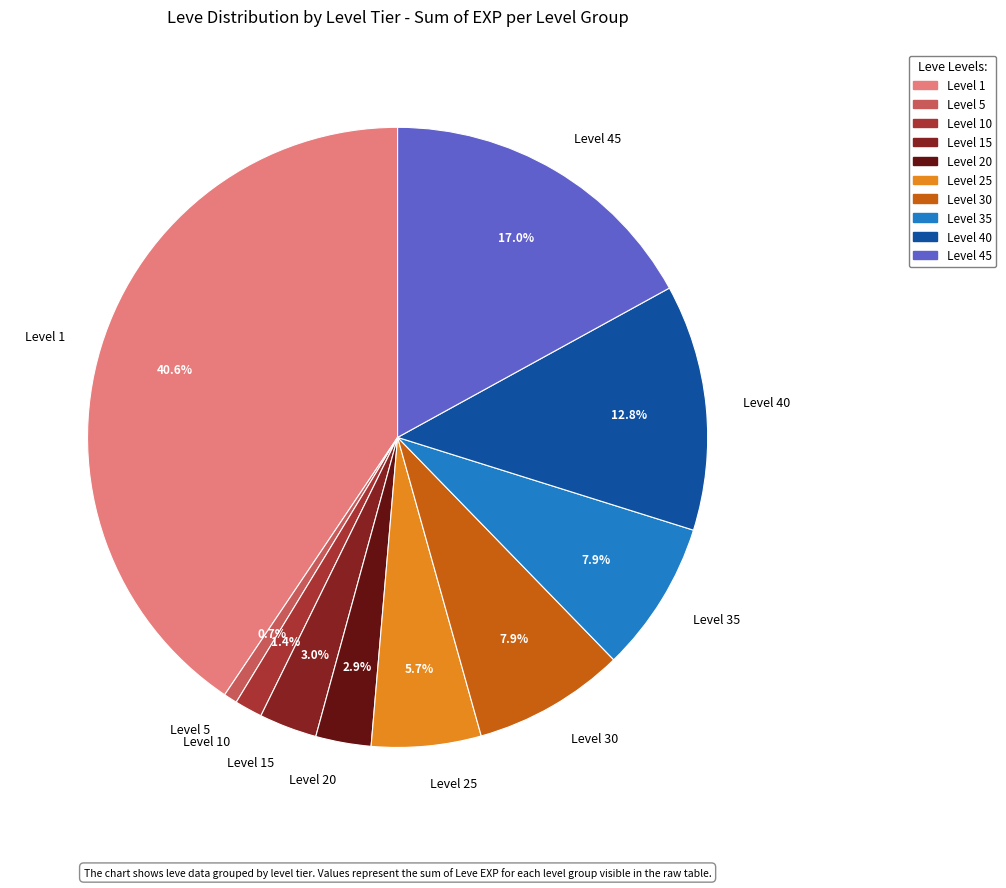

Which category has the biggest portion of the pie?

Level 1